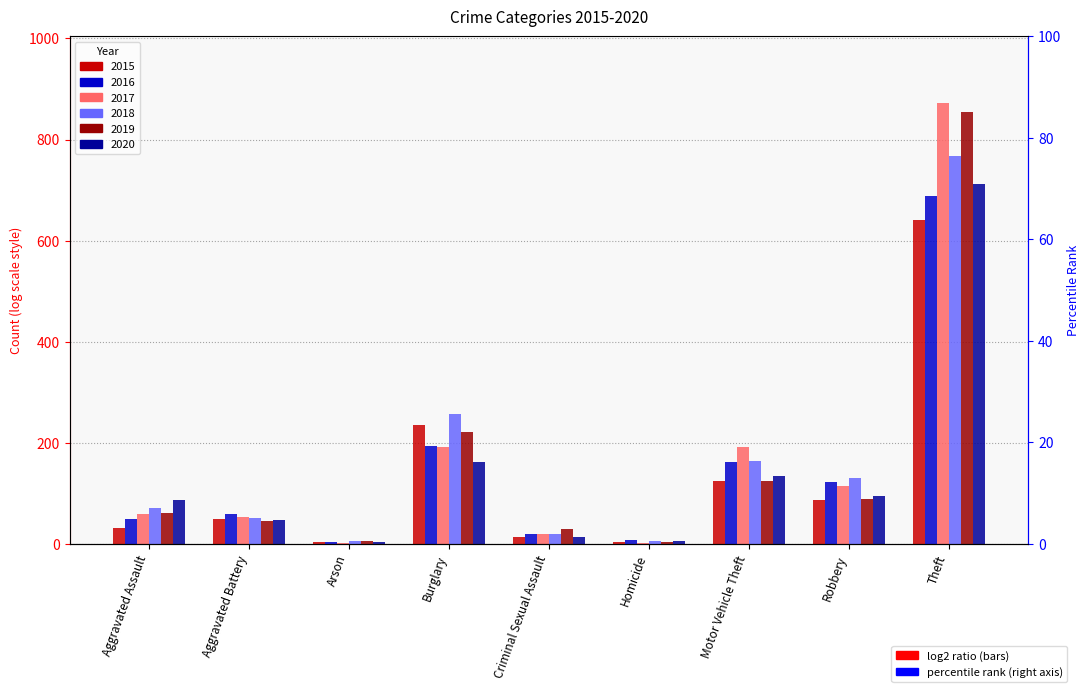

Rank the series at Homicide from lowest to highest value.

2017, 2019, 2015, 2018, 2020, 2016